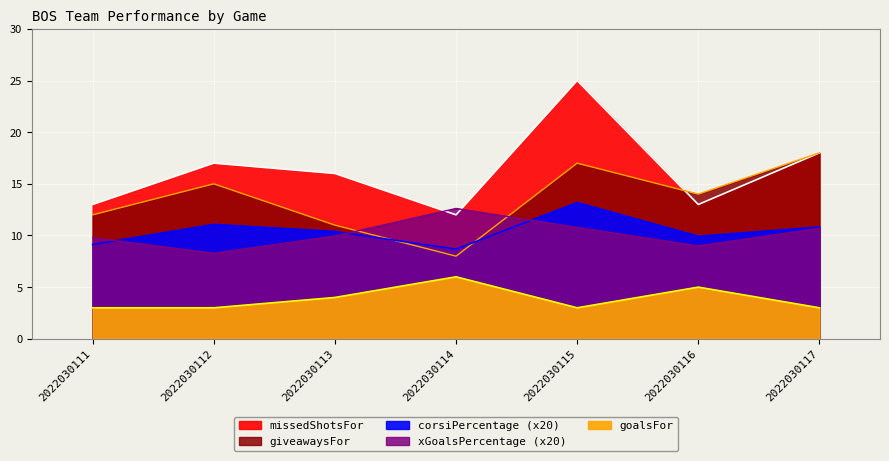

At which label does giveawaysFor reach its minimum?

2022030114